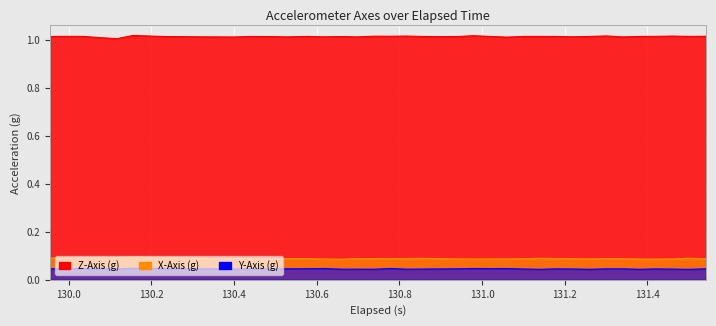

What is the greatest value displayed?

1.0